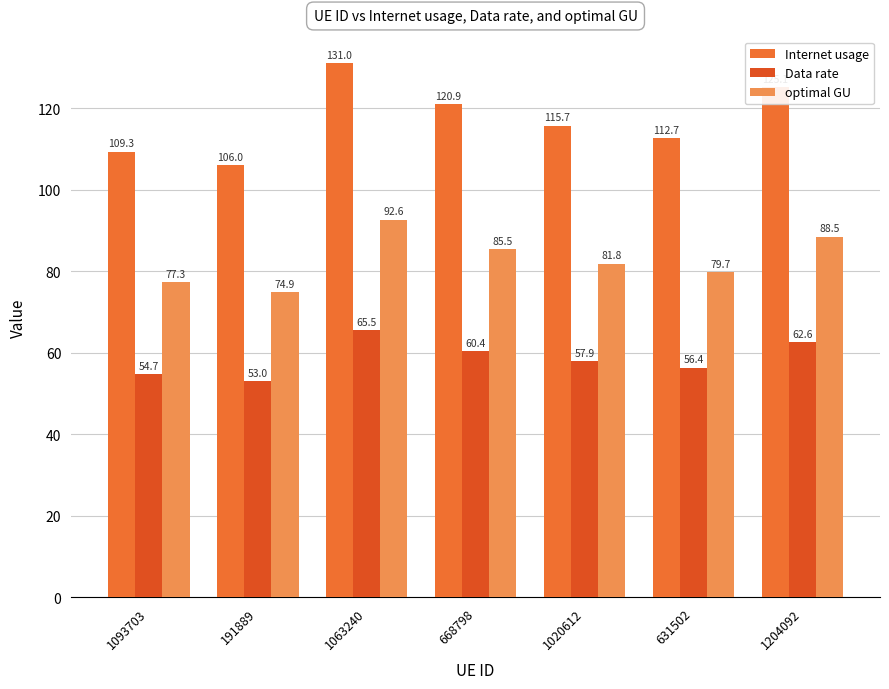

True or false: Internet usage has a value of 120.9 at 668798.

True